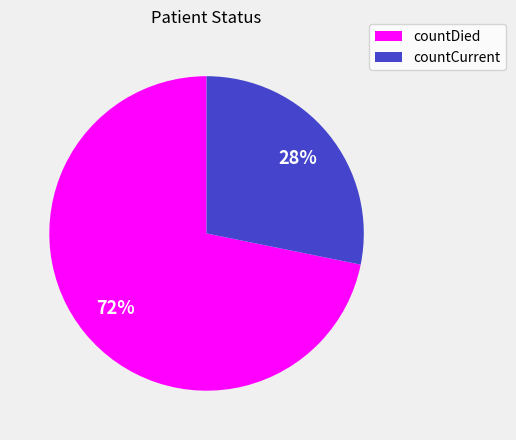

Which slice is the smallest?

countCurrent